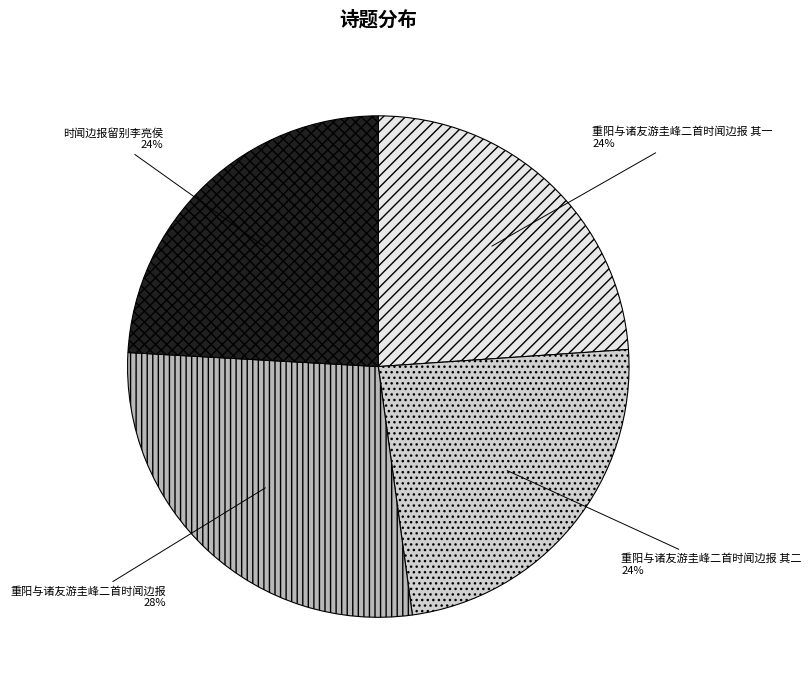

The 重阳与诸友游圭峰二首时闻边报 slice represents 19% of the pie. True or false?

False